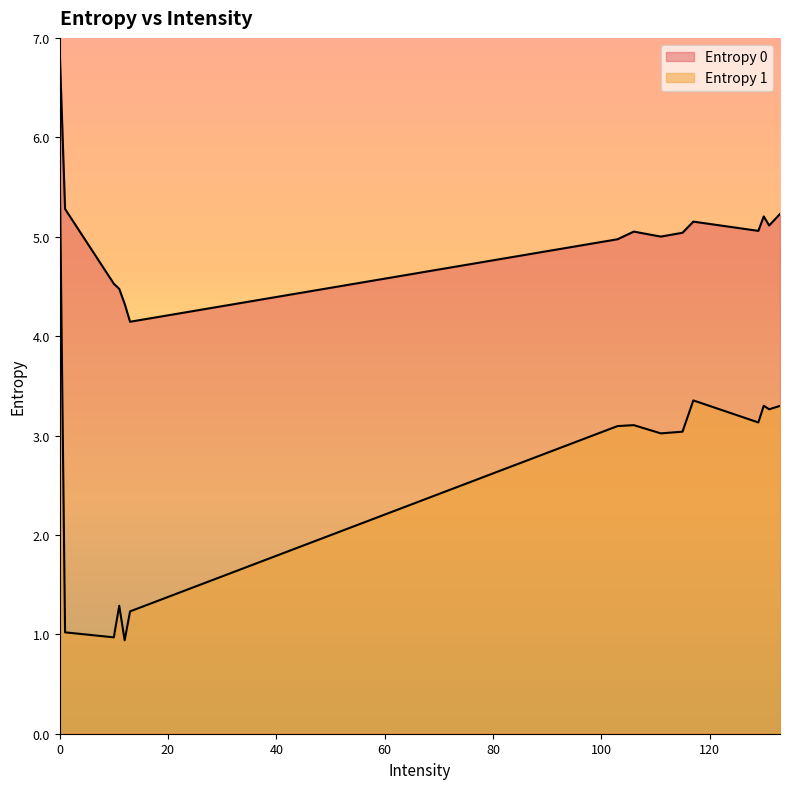

How many data points in Entropy 0 are less than 5?

5